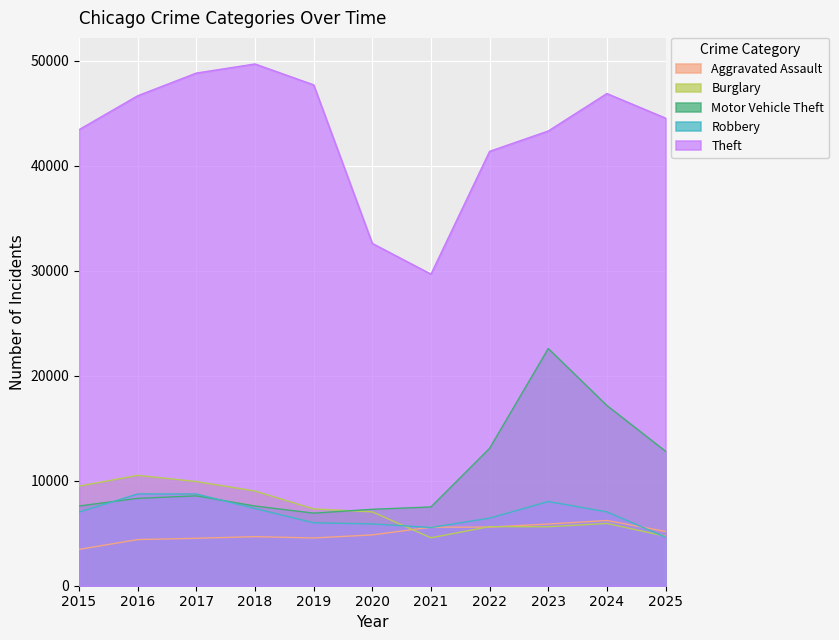

What is the total value across all series at 2015?

70970